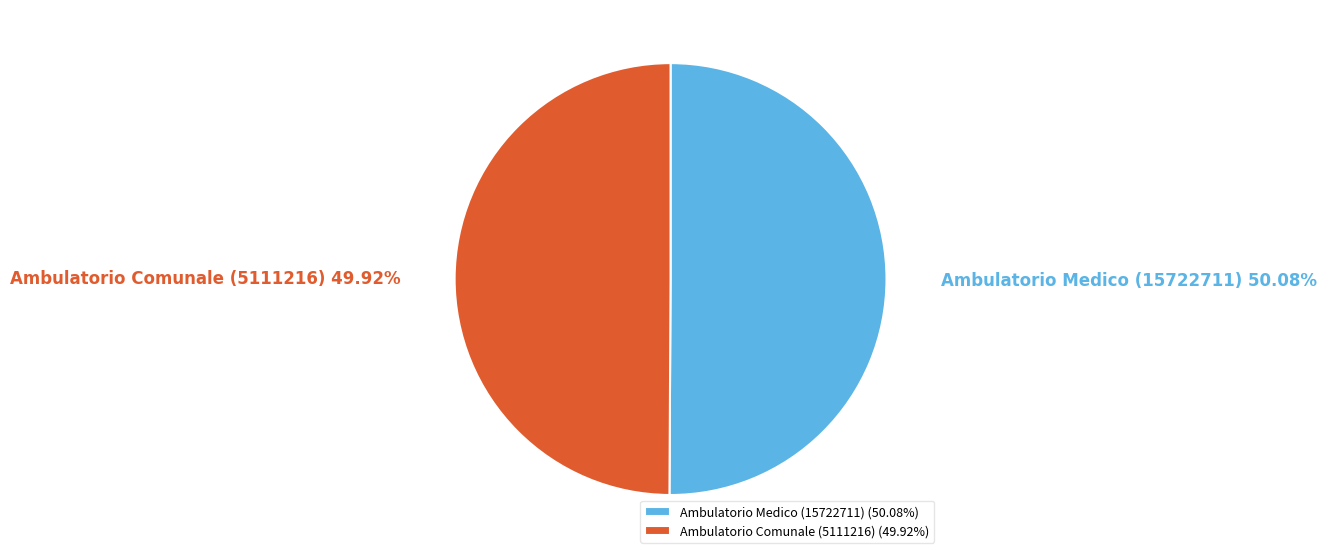

Is there a majority slice in this chart?

Yes